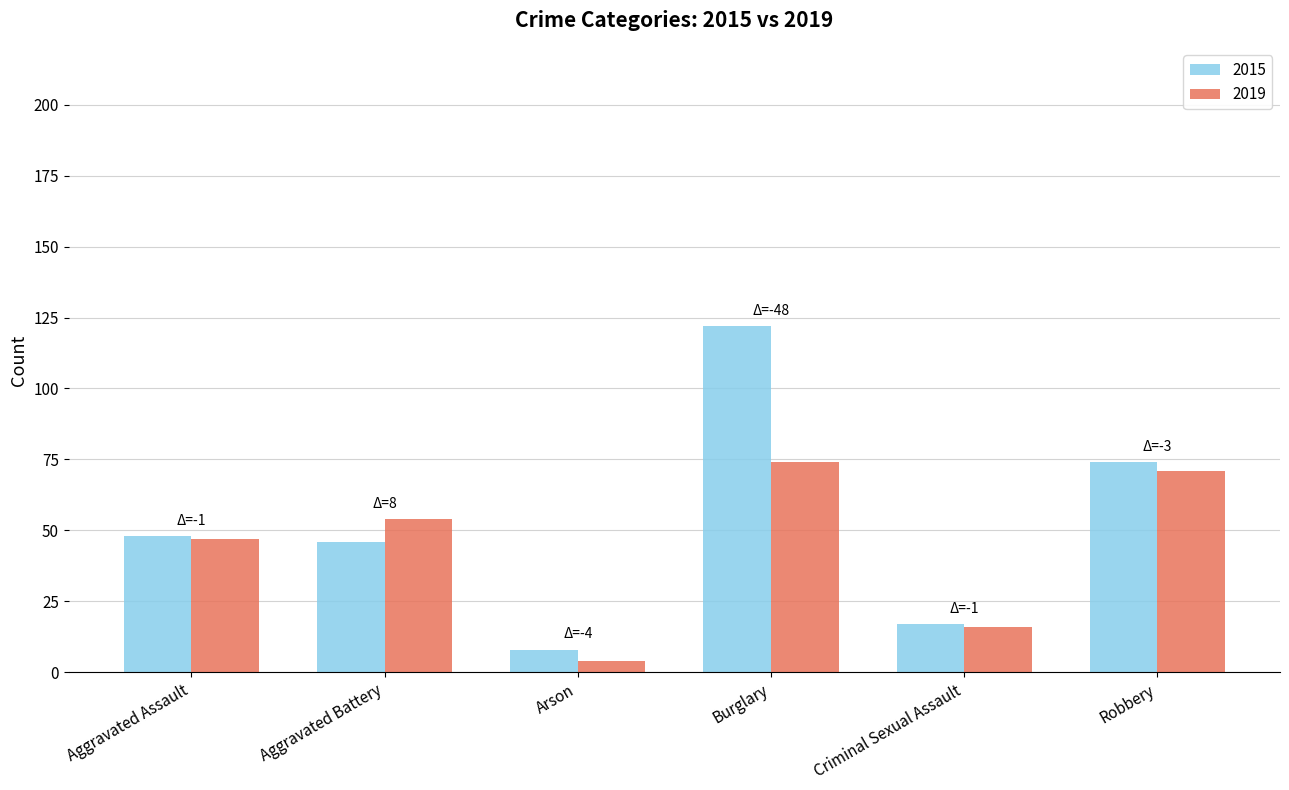

Reading left to right, list all the values displayed in this chart.

2015: 48	46	8	122	17	74
2019: 47	54	4	74	16	71